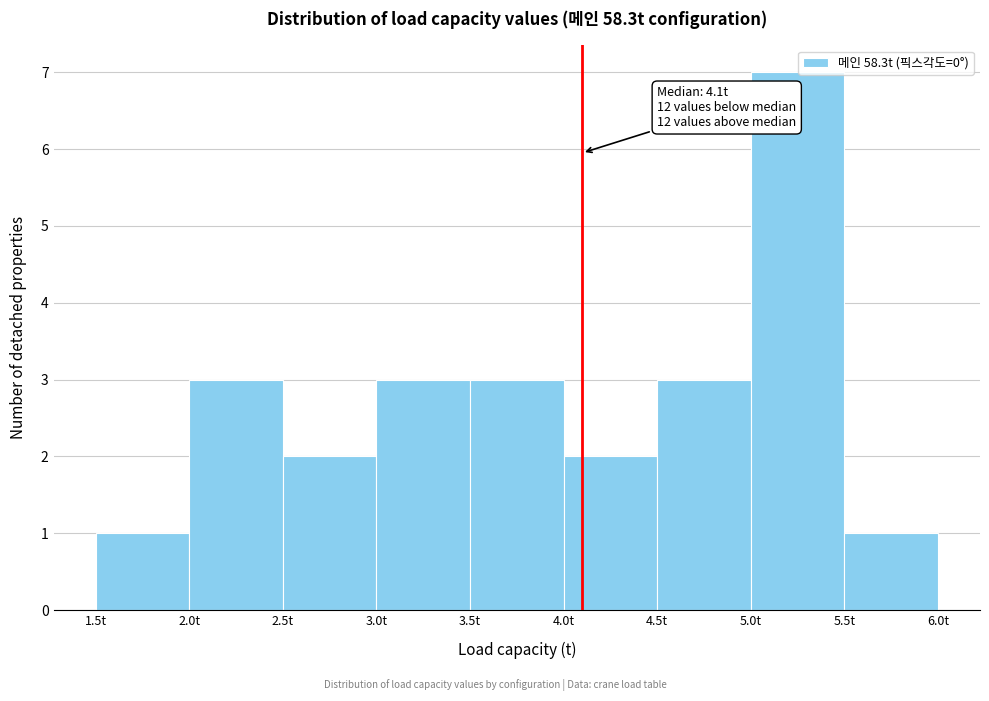

Over which range of the x-axis is the bar tallest?

5.0 to 5.5